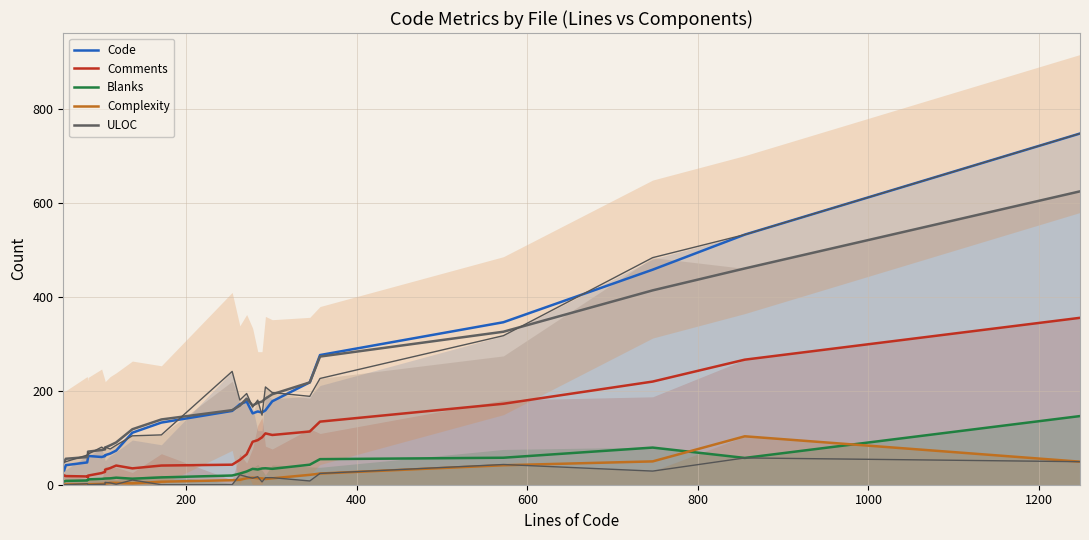

How many lines are shown in the chart?

5